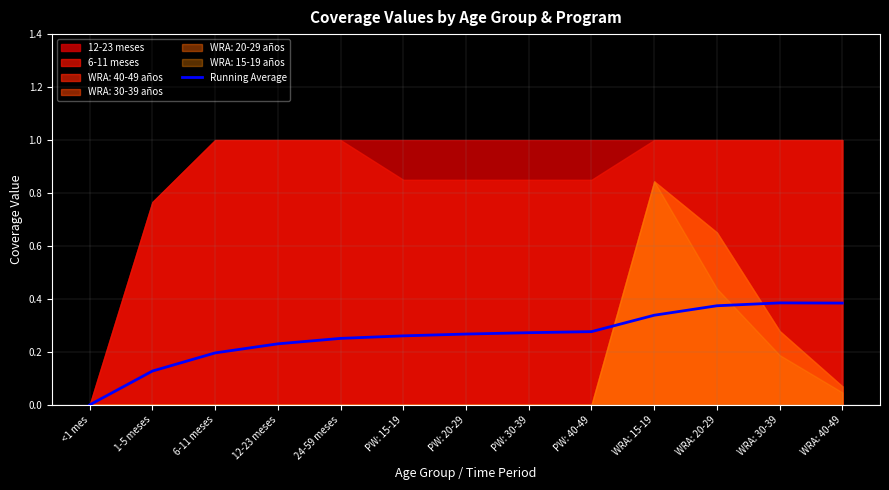

True or false: Running Average has a value of 0.2 at 6-11 meses.

True